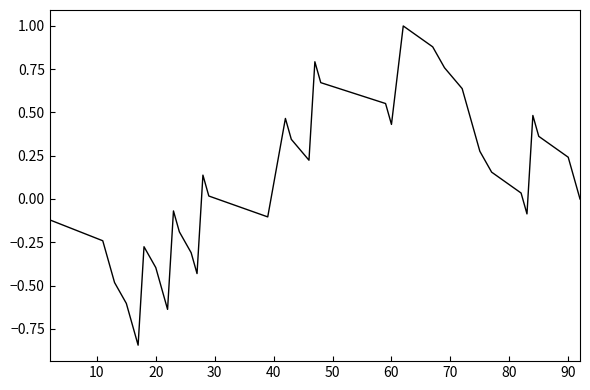

What is the difference between the maximum and minimum values?

1.8